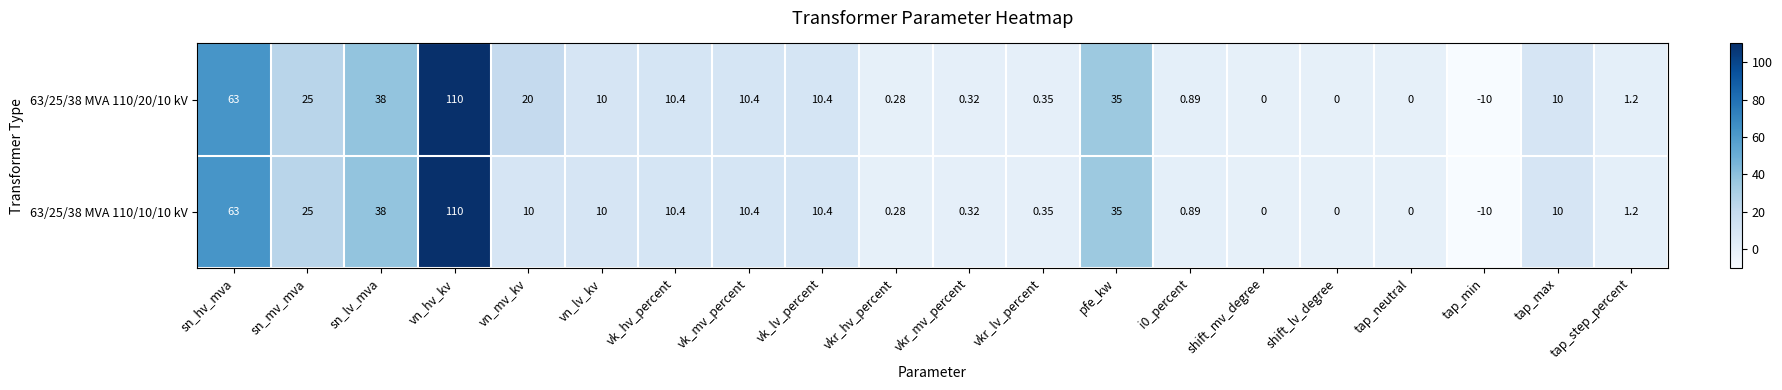

Which category has the highest value in the 63/25/38 MVA 110/20/10 kV series?

vn_hv_kv